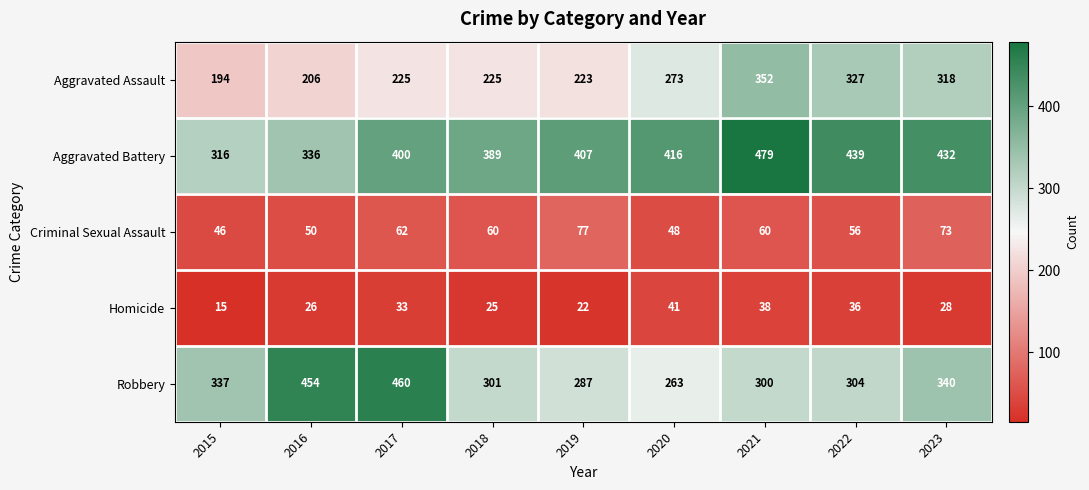

Where does the Criminal Sexual Assault series first go above 60?

2017